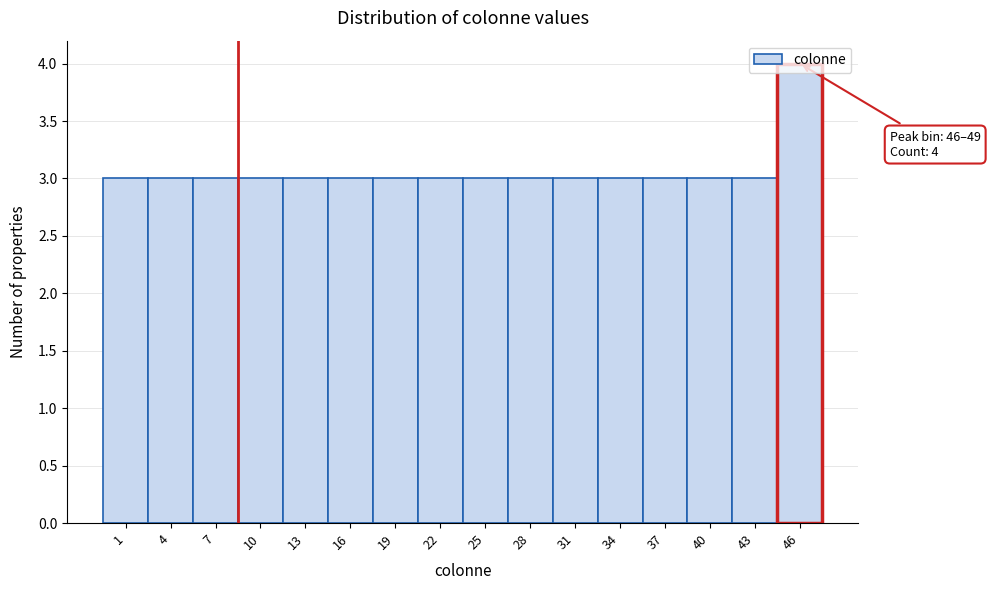

Which label corresponds to the largest value in the chart?

46